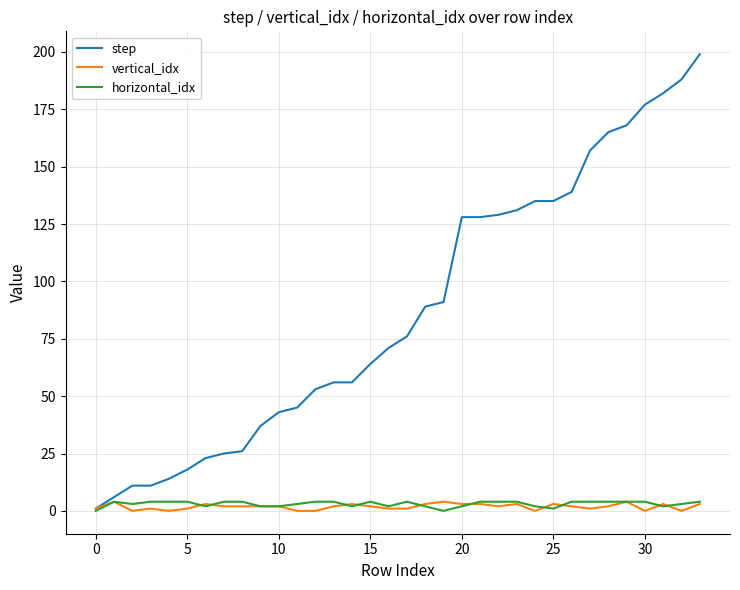

Does the chart have visible grid lines?

Yes